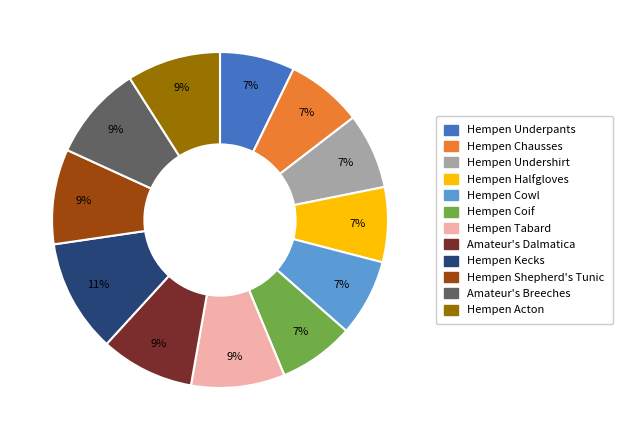

Is there a majority slice in this chart?

No